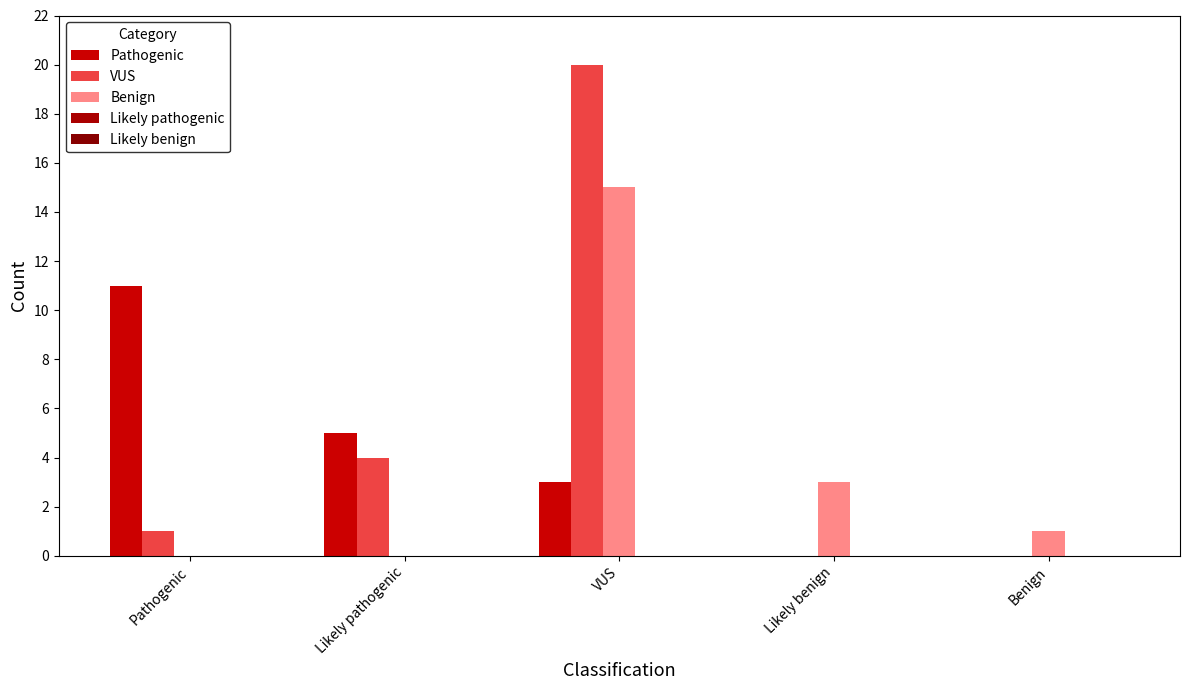

What is the spread (max minus min) of values at VUS?

17